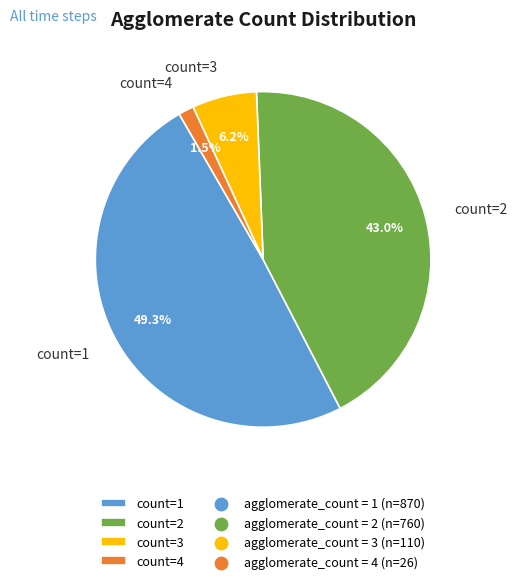

Count the number of slices in the pie.

4